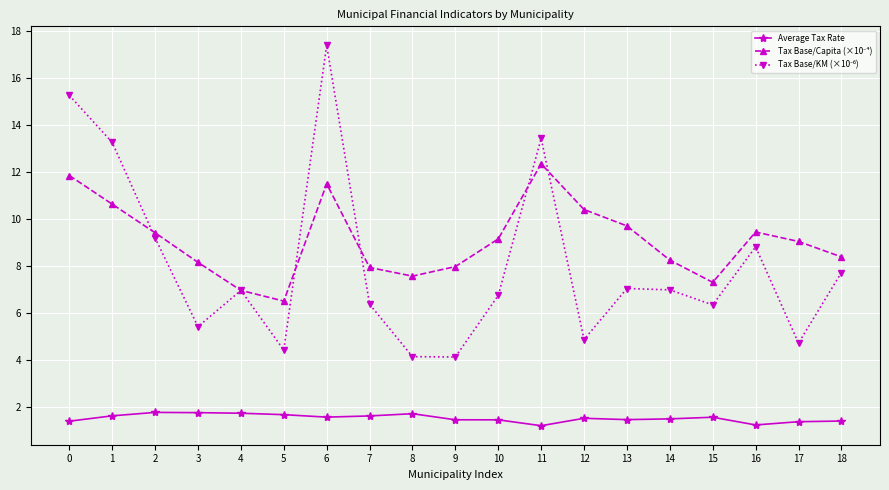

What is the spread (max minus min) of values at 15?

5.7